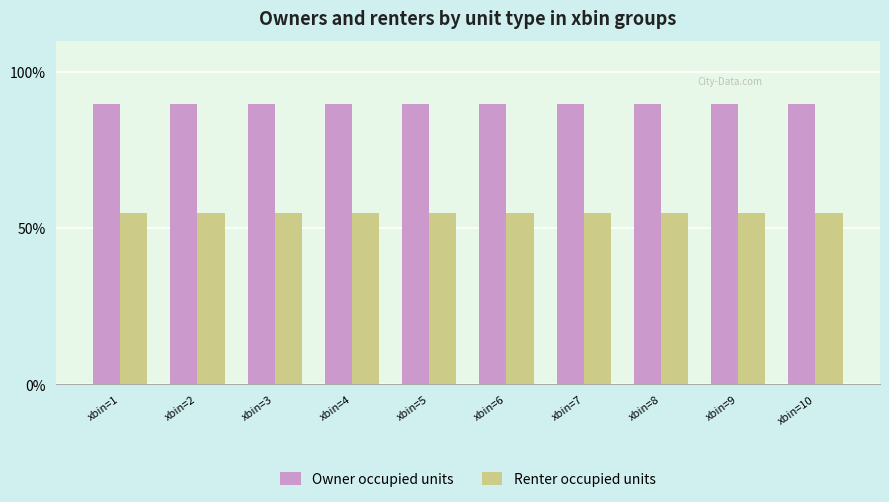

What is the minimum value shown in the chart?

55